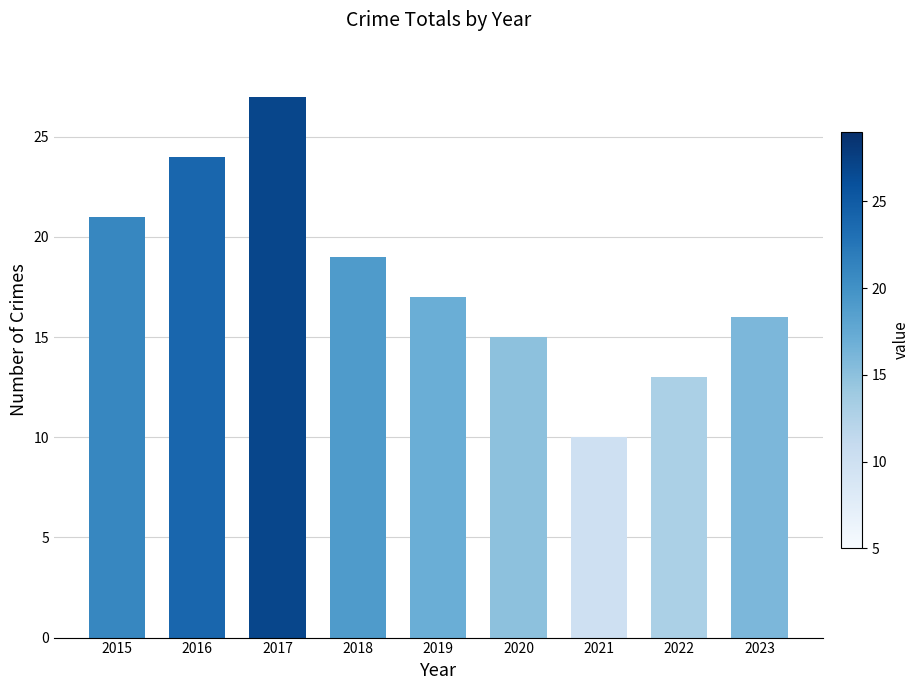

Rank the categories by value from highest to lowest.

2017, 2016, 2015, 2018, 2019, 2023, 2020, 2022, 2021